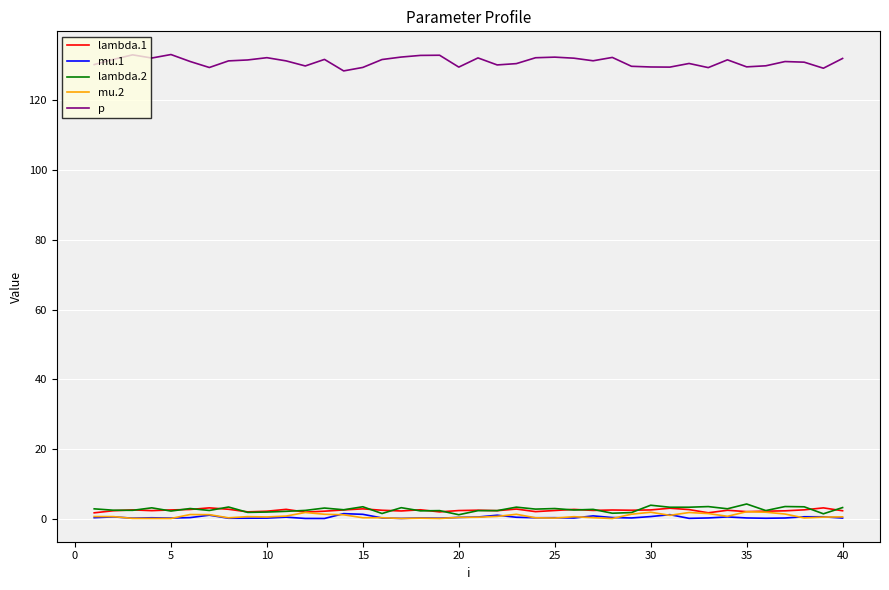

Which series has the largest total across all categories?

p